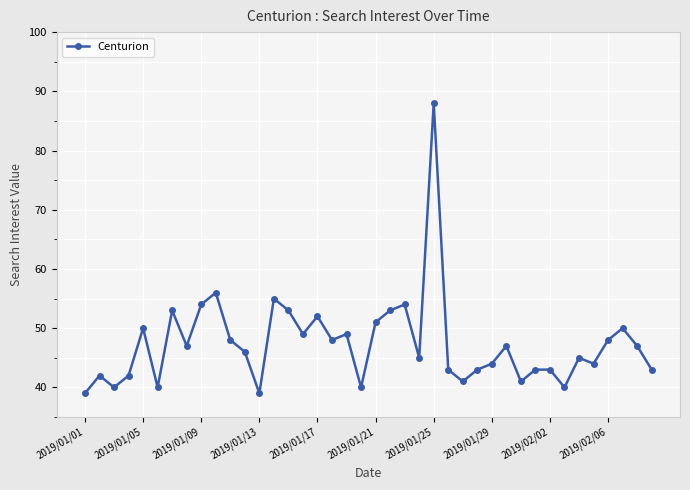

How many values are below 47?

20